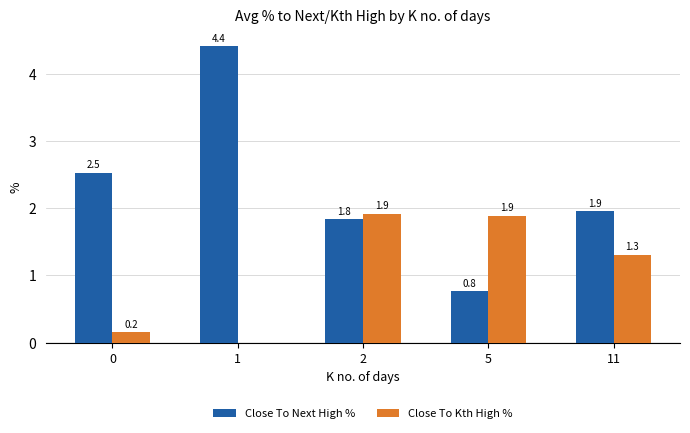

Between 1 and 11, which series saw the biggest shift?

Close To Next High %